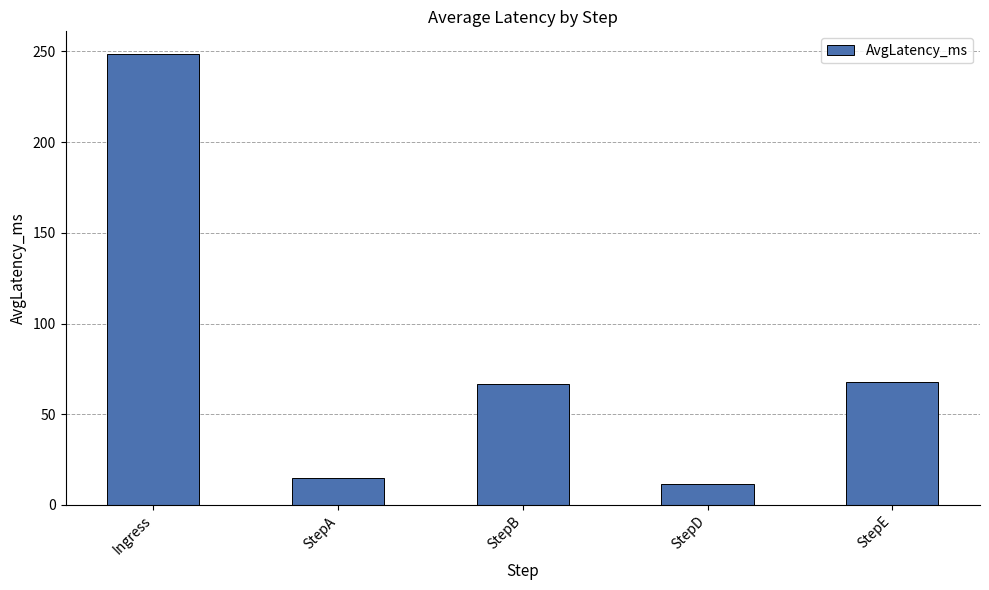

What is the label of the 1st bar from the right?

StepE